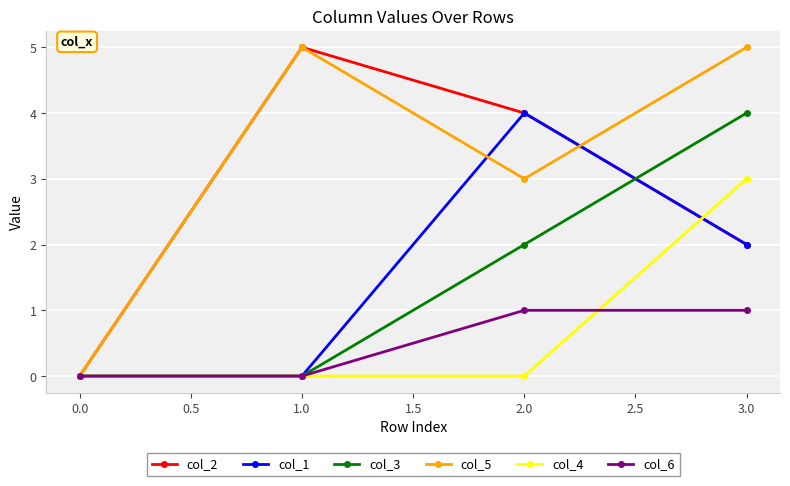

Which series changed the most between 2.0 and 3.0?

col_4